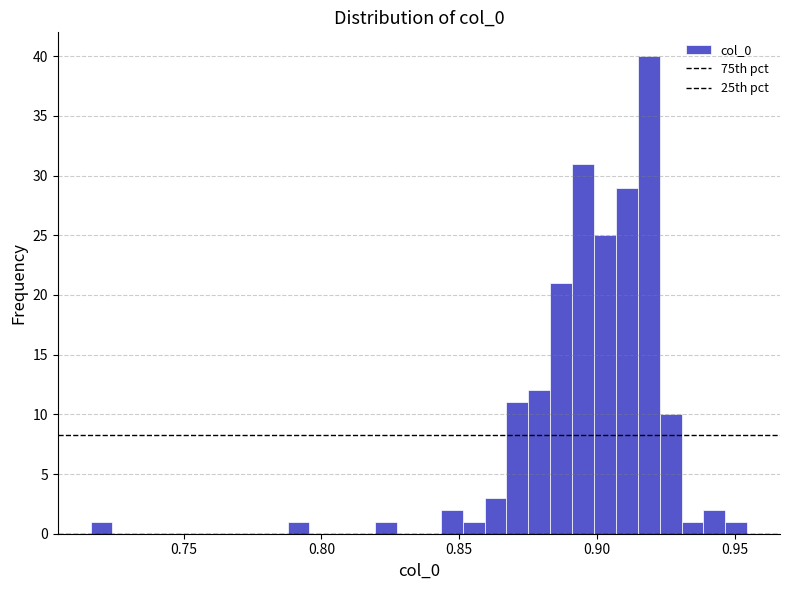

Around what value on the x-axis is the tallest bar? Give the approximate position of its centre, as read against the axis.

0.920